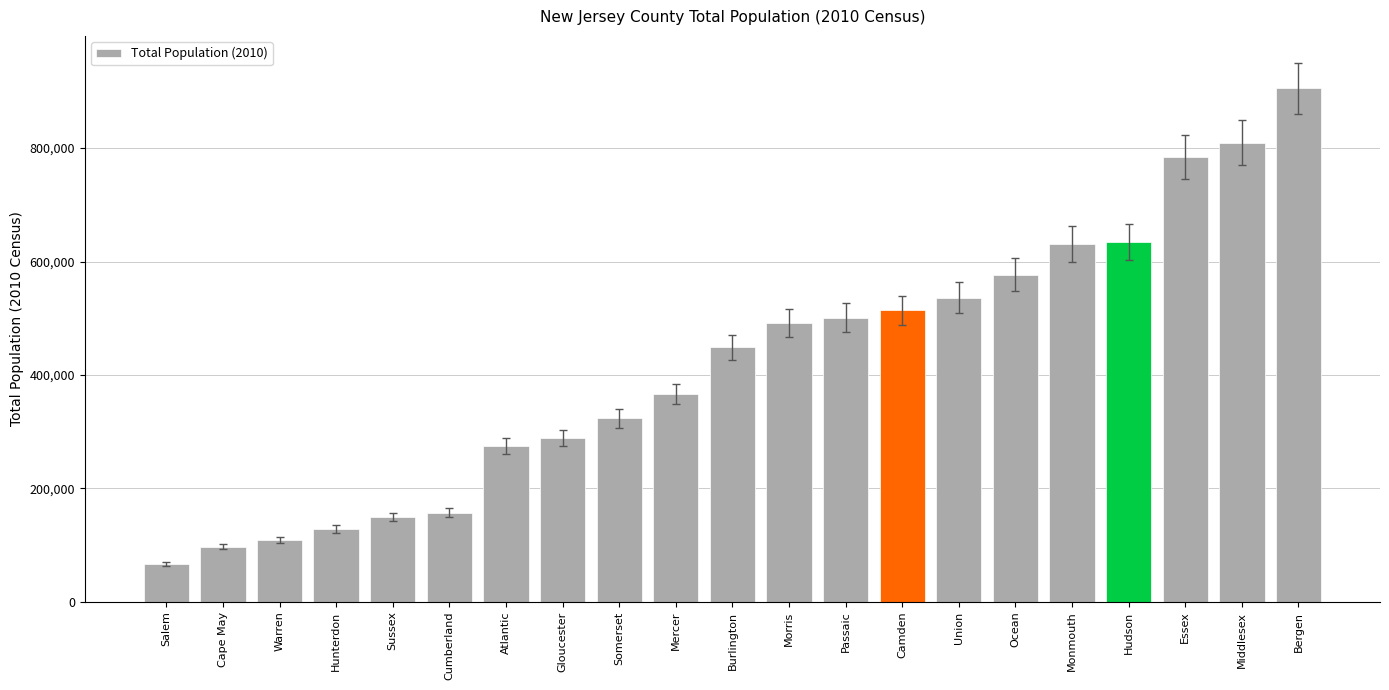

What is the label of the 3rd bar from the right?

Essex